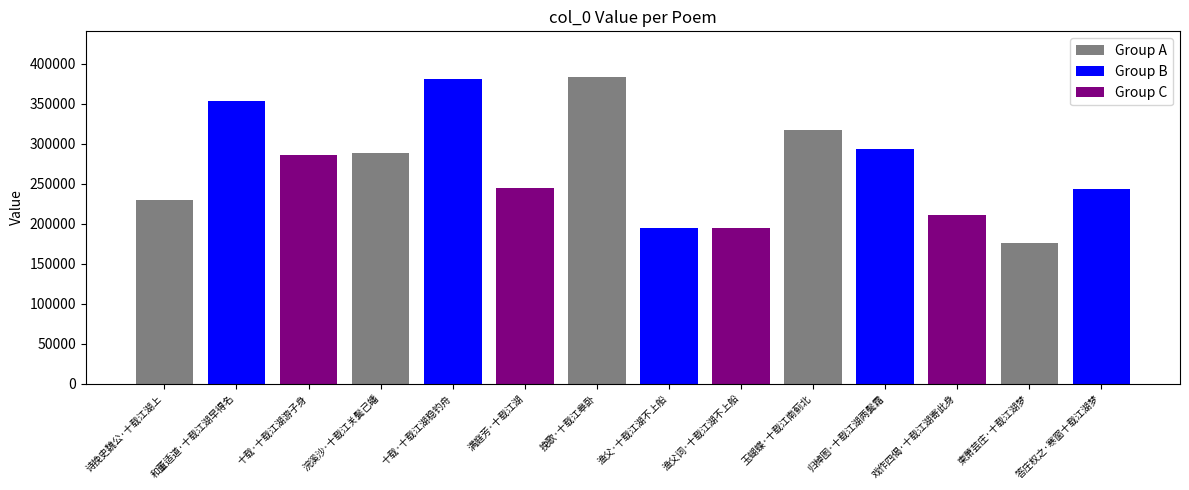

What is the label of the 12th bar from the left?

戏作四偈·十载江湖寄此身